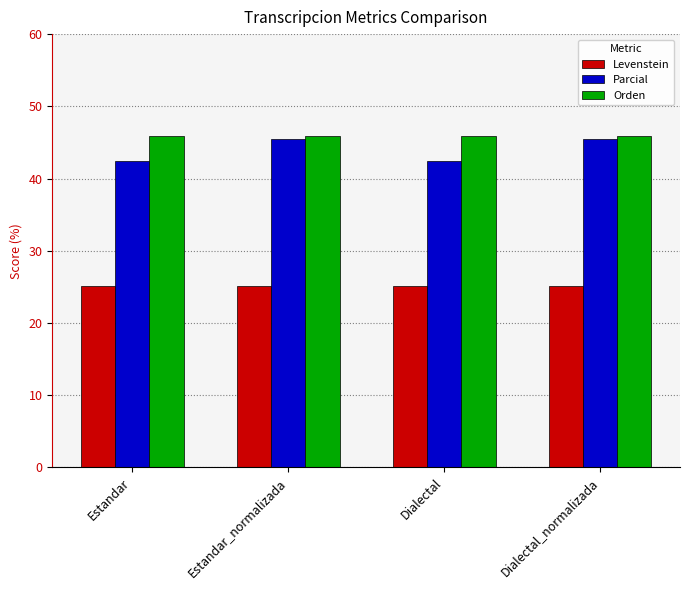

What is the difference between the Parcial values at Estandar and Dialectal_normalizada?

3.1